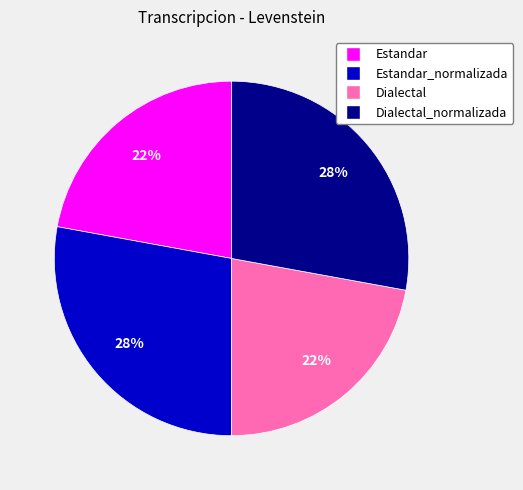

To the nearest percent, what is the difference between the largest and smallest slice percentages?

6%